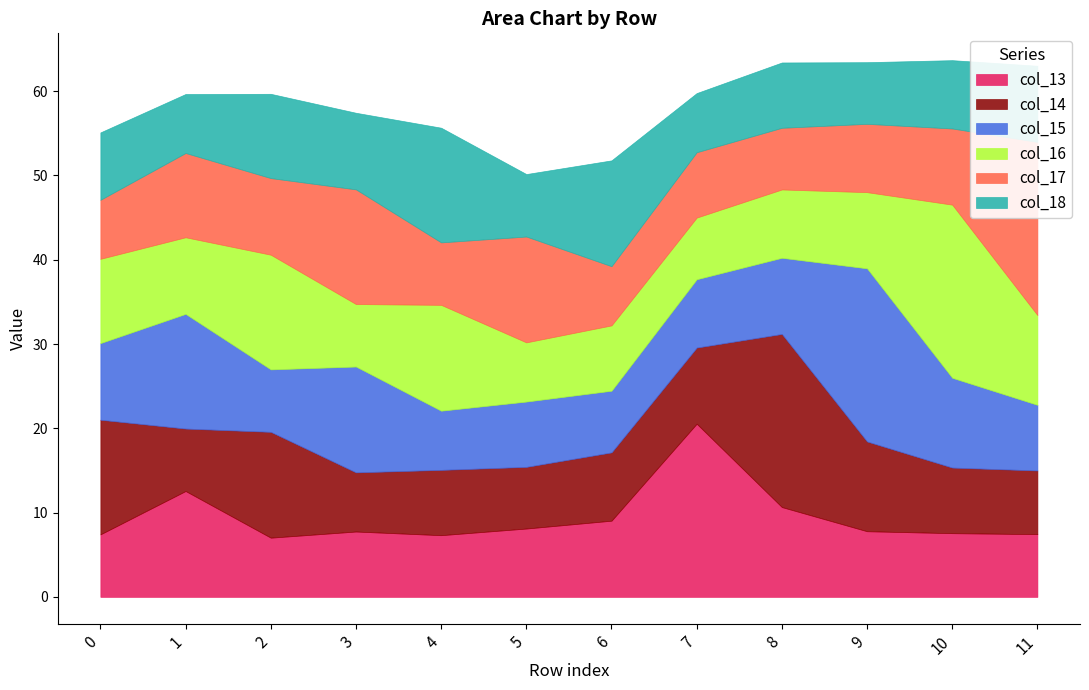

True or false: col_15 has a value of 13.8 at 7.

False